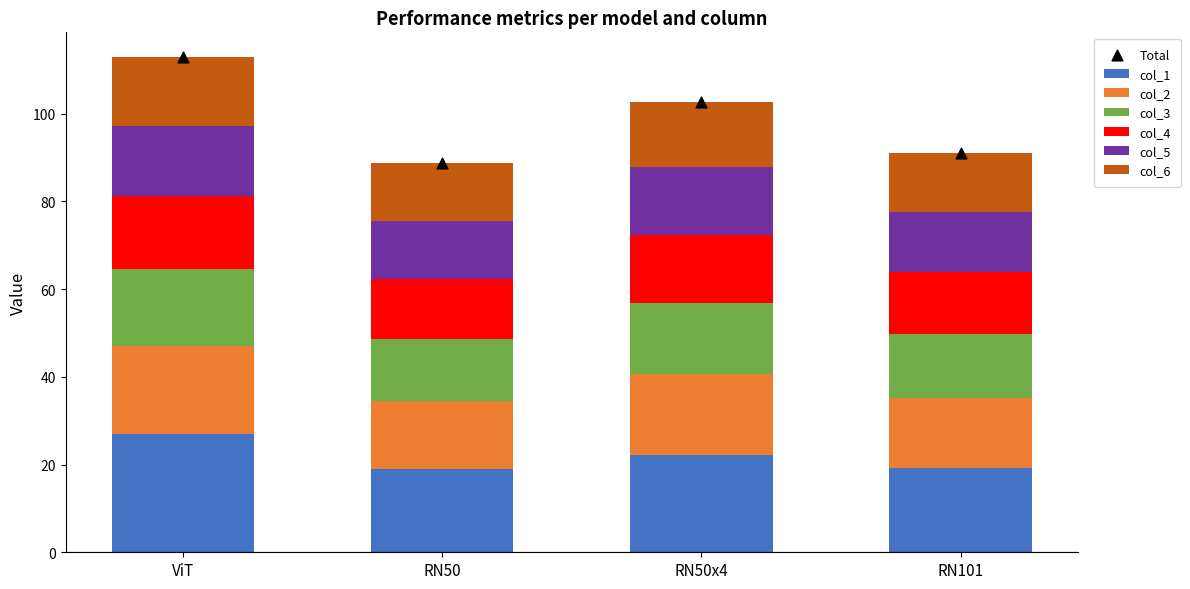

At how many categories does at least one series exceed 19?

3